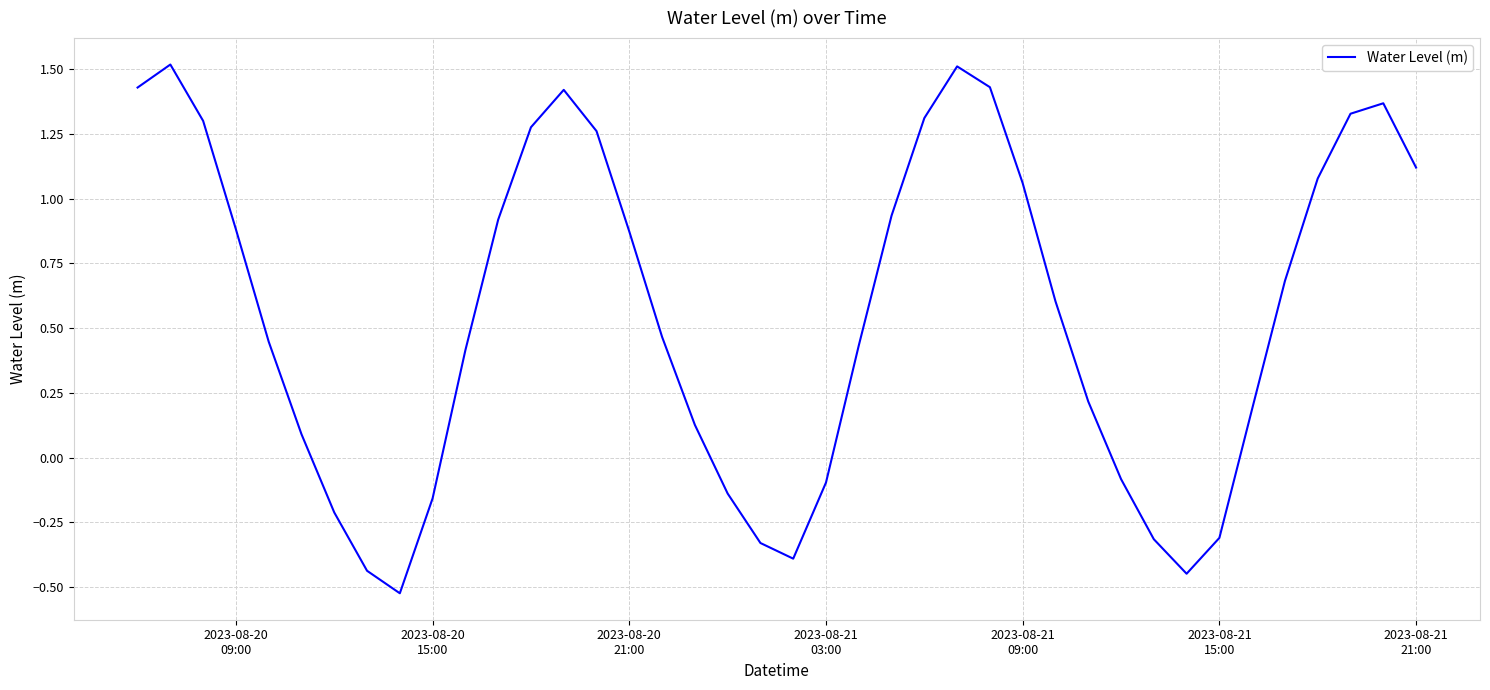

What is the difference between the maximum and minimum values?

2.0